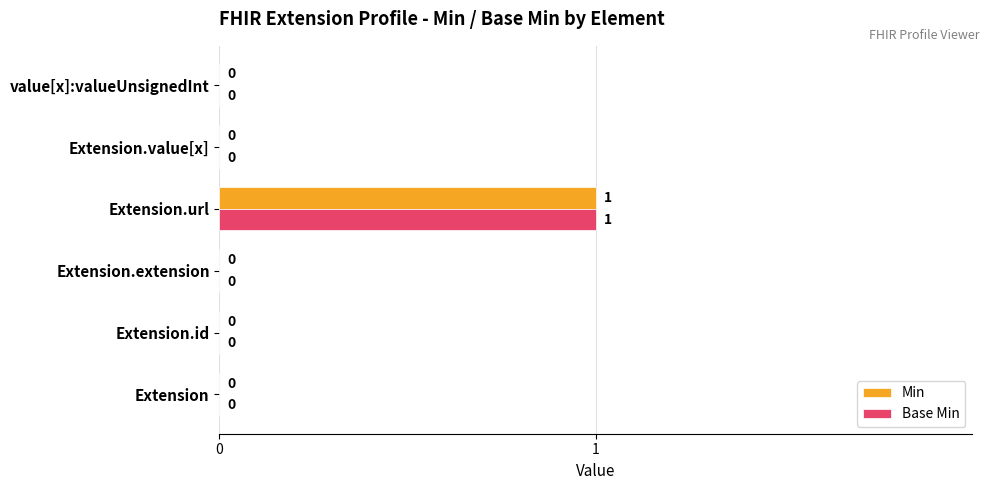

Is it true that Min equals -1 at value[x]:valueUnsignedInt?

False